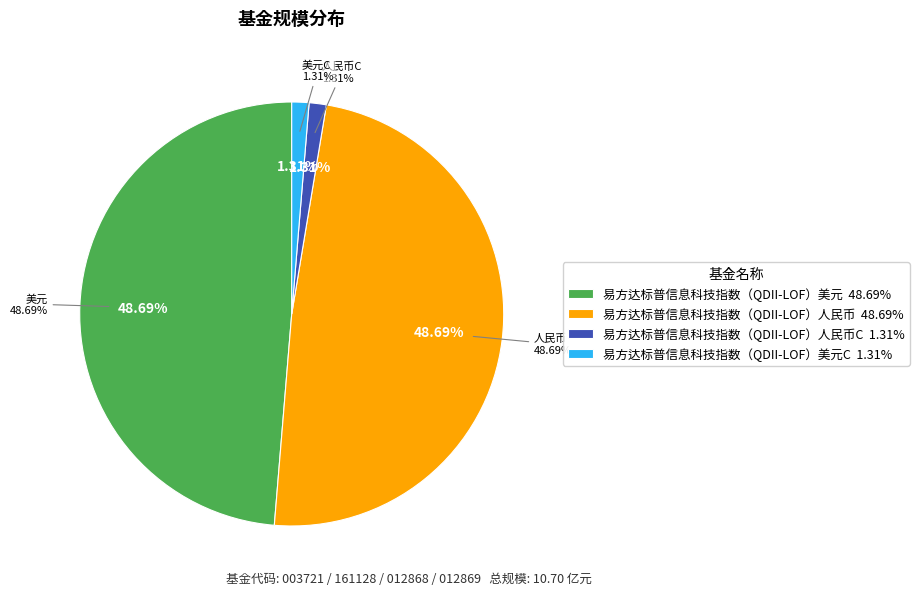

Is it true that 易方达标普信息科技指数（QDII-LOF）人民币 is 54% of the pie?

False